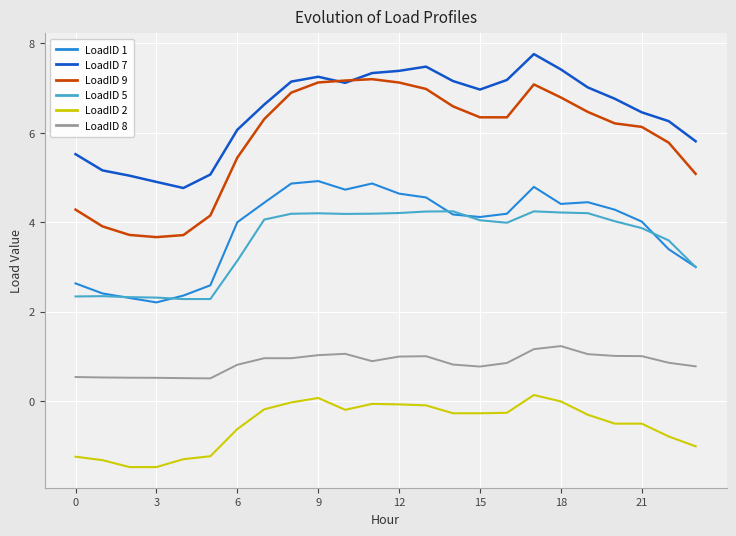

Is this an area chart (filled region under the line)?

No